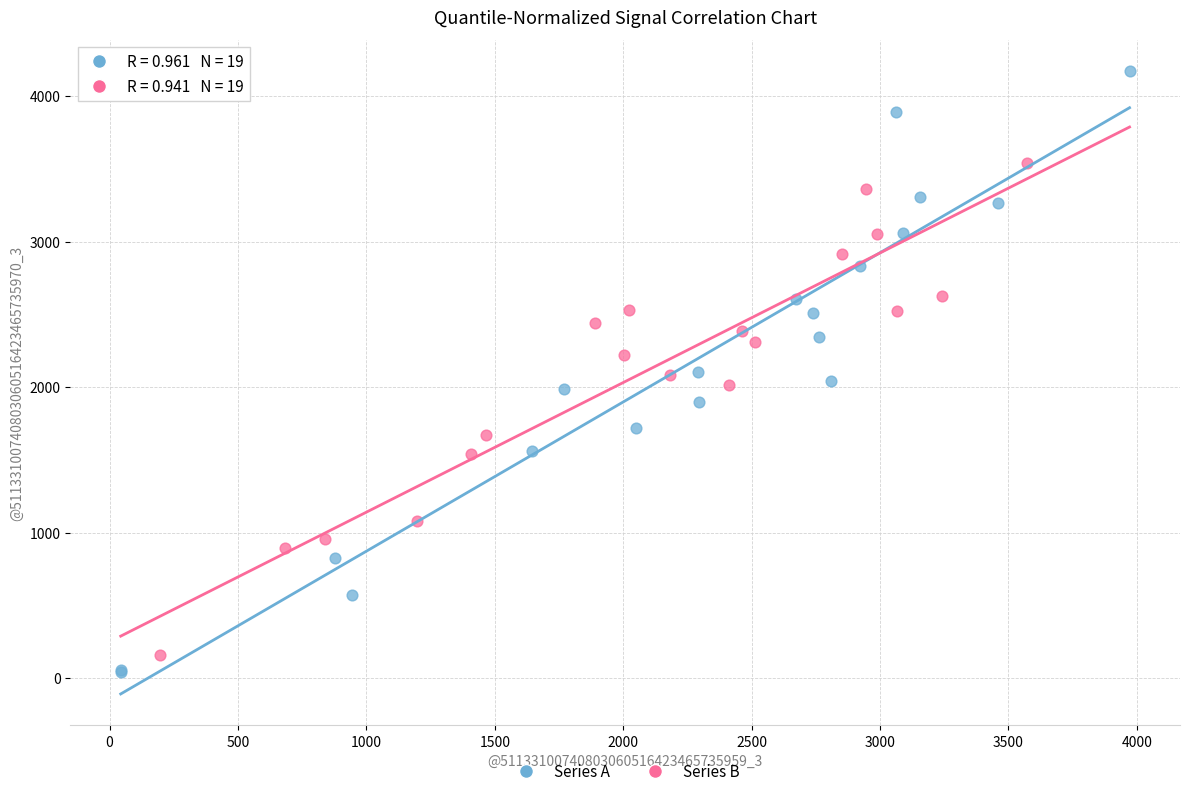

Which series has the largest Y range (max minus min)?

Series A